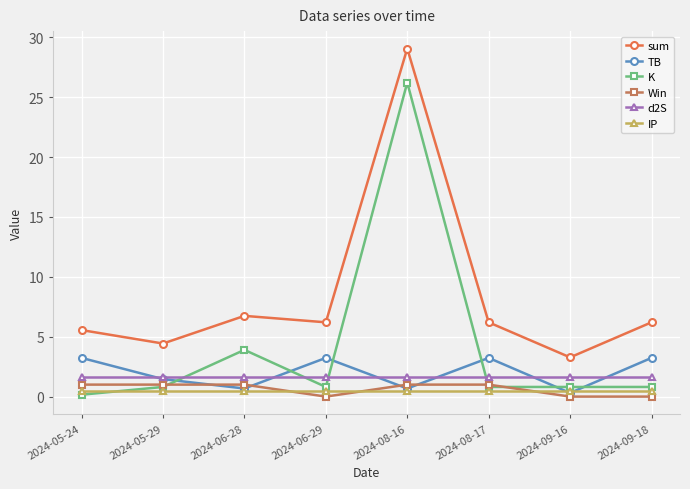

What is the value of the d2S point at the 1st from the left?

1.7